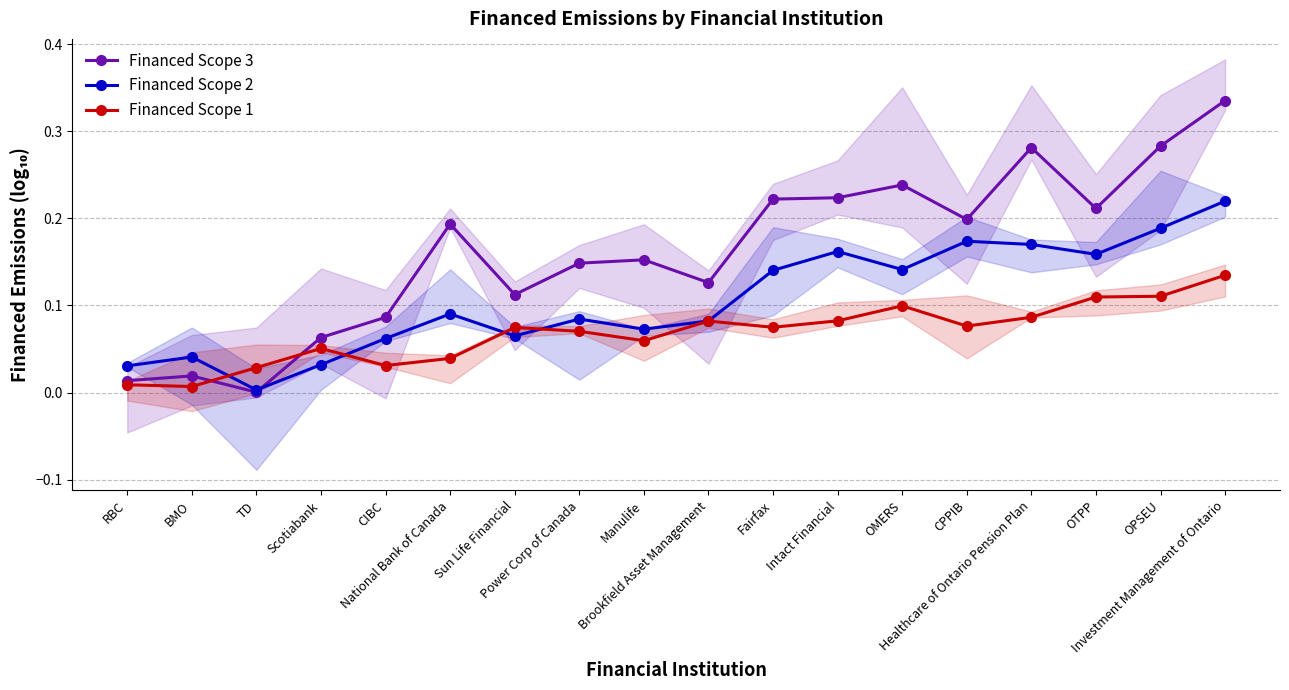

What is the label of the 10th point from the left?

Brookfield Asset Management